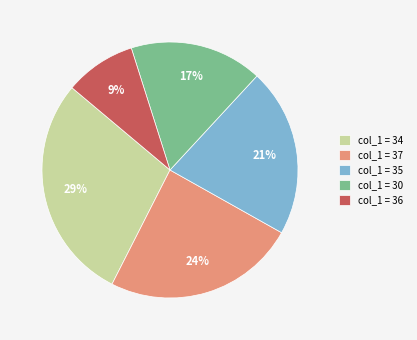

How many segments does this pie chart have?

5